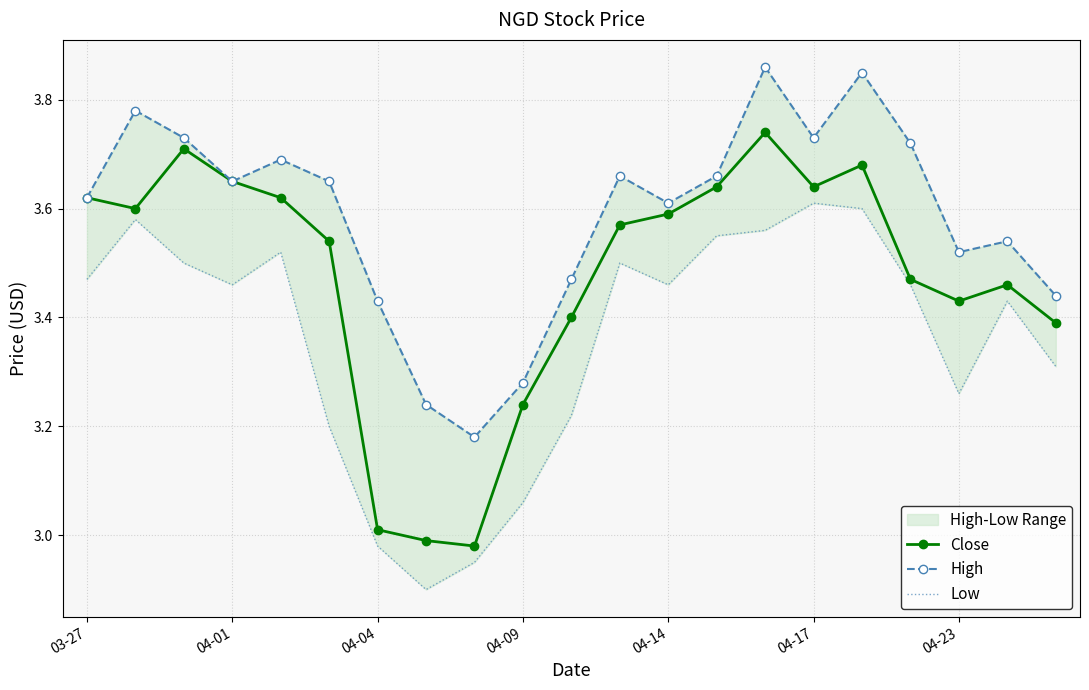

True or false: Low and High cross at least once.

False